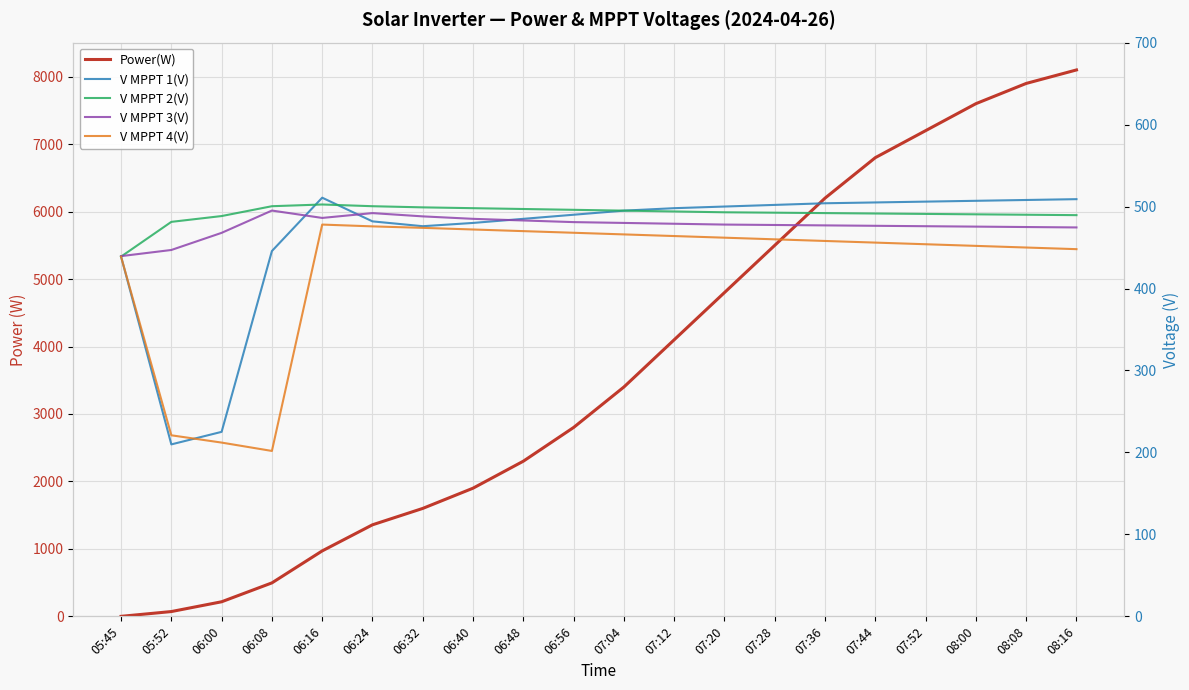

At which category is the sum across all series the highest?

08:16